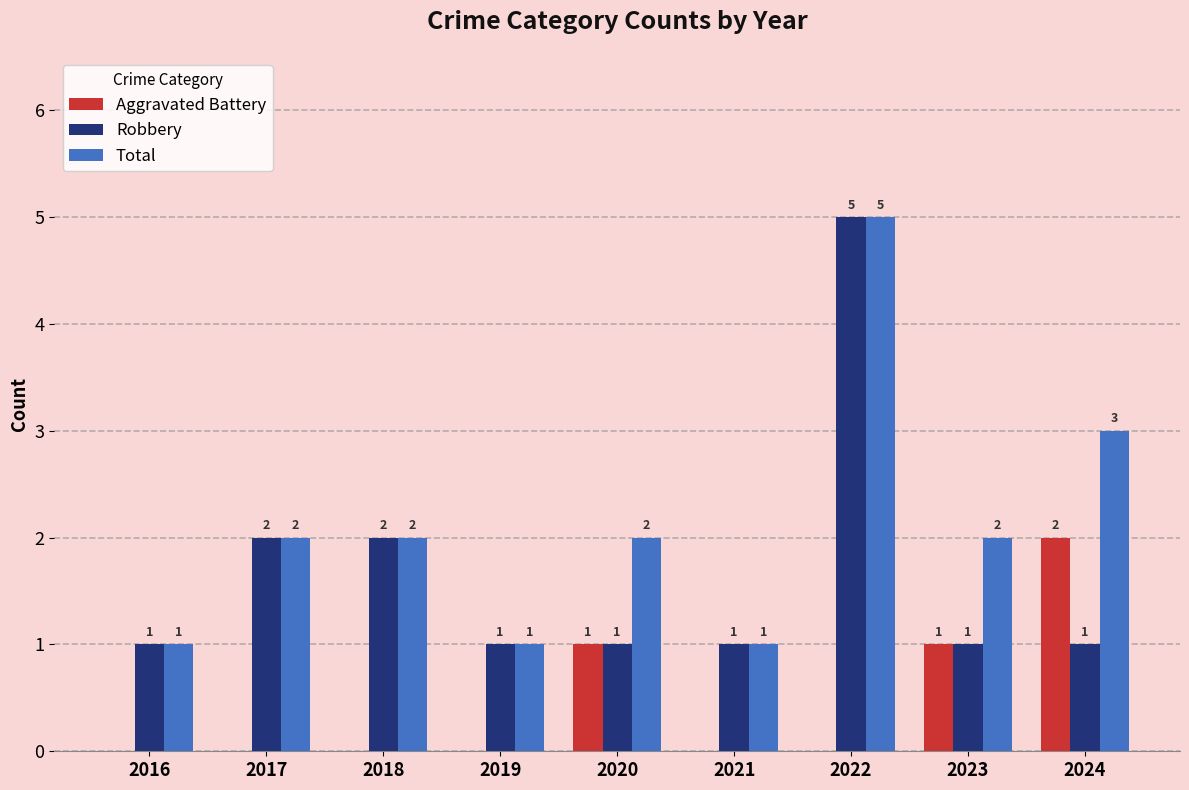

True or false: Robbery has a value of 2 at 2017.

True